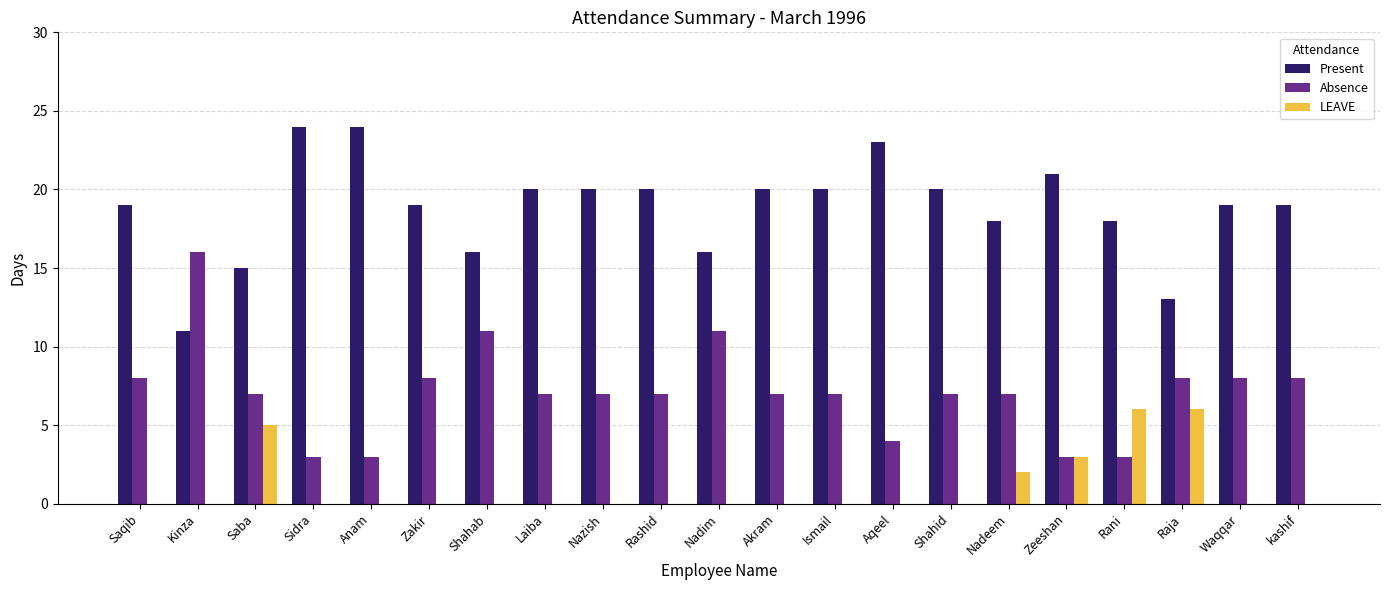

At which label is LEAVE closest to 3?

Zeeshan